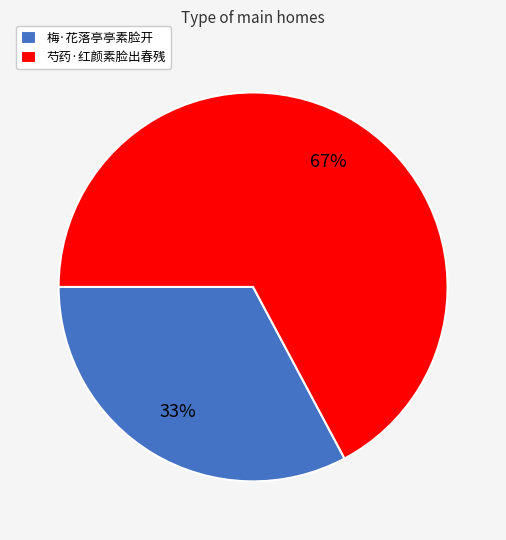

To the nearest percent, what is the combined percentage of 梅·花落亭亭素脸开 and 芍药·红颜素脸出春残?

100%